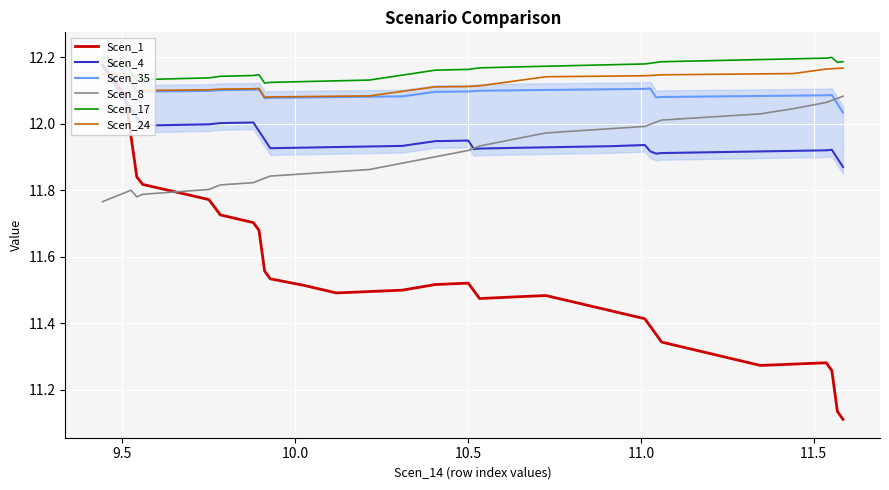

In Scen_35, how many points are lower than both neighbors (excluding endpoints)?

4